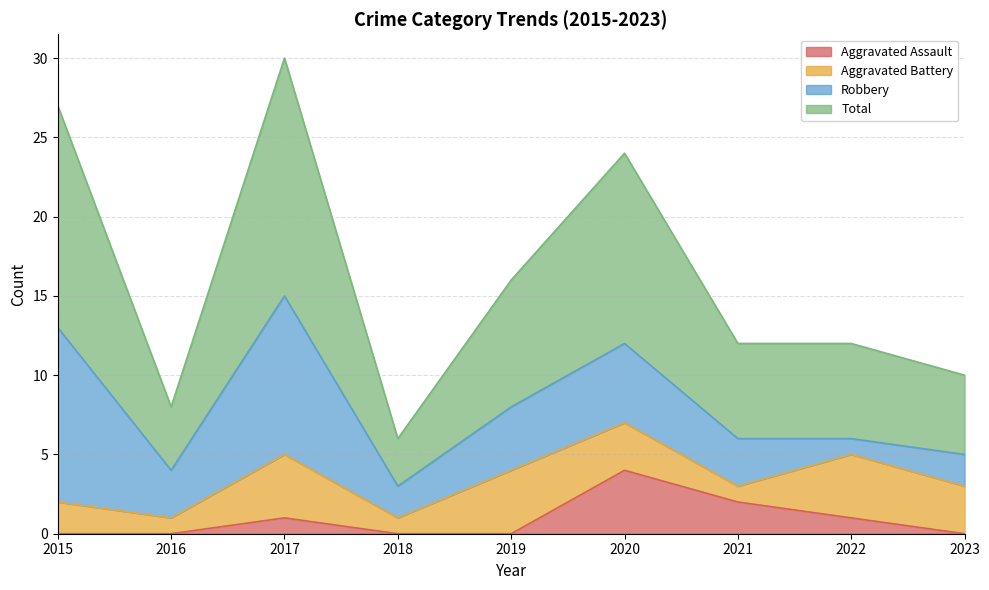

At which label does Aggravated Assault reach its peak?

2020